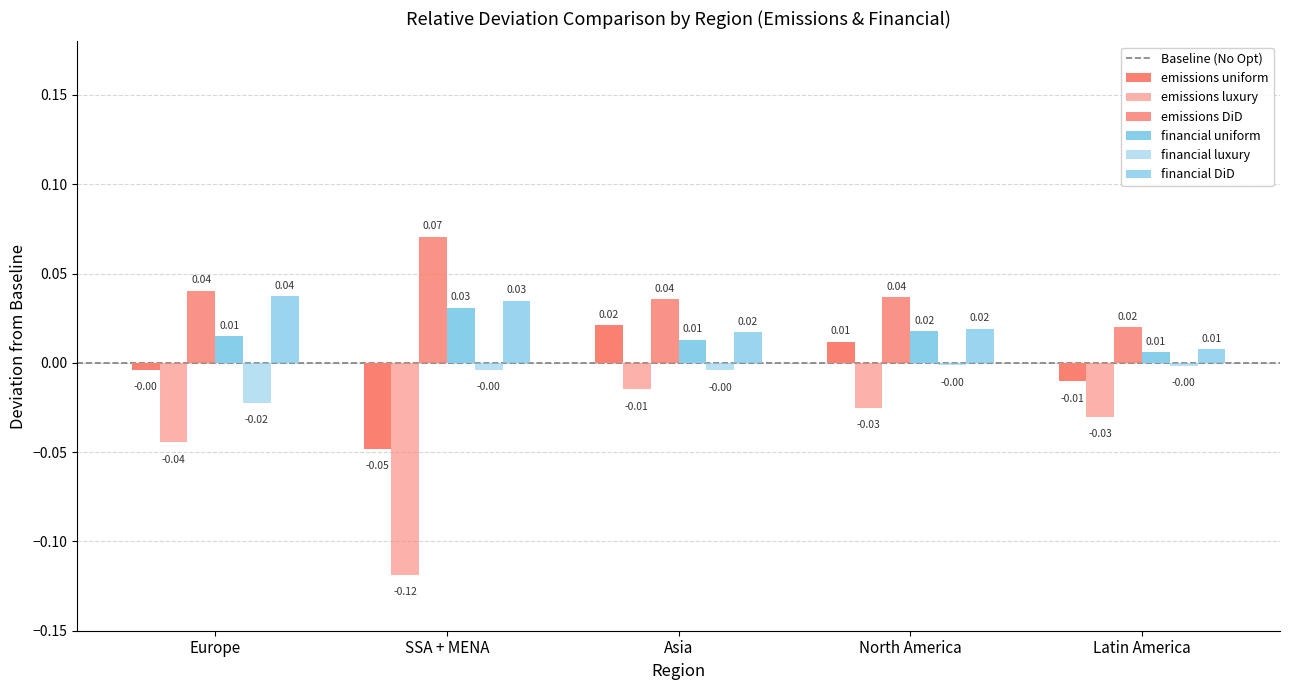

At which label is financial luxury closest to 0?

North America